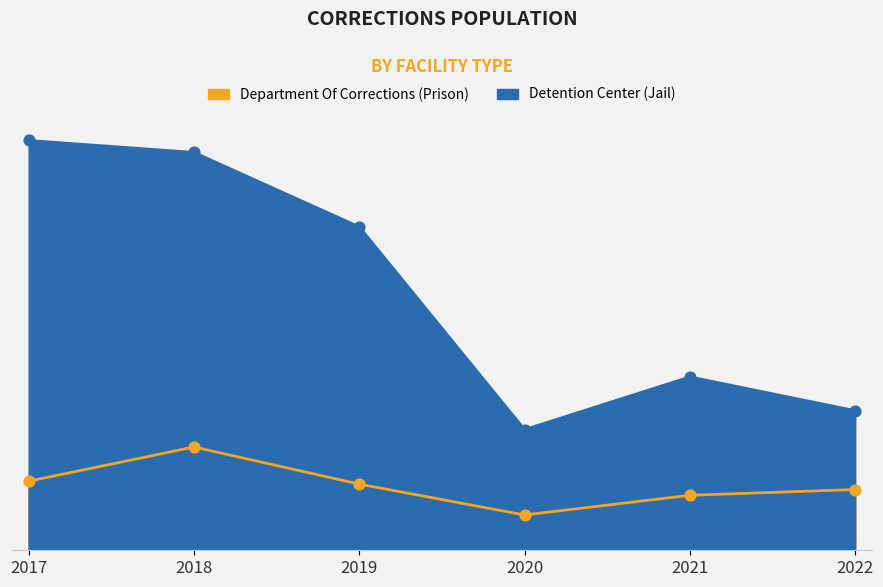

At how many categories does at least one series exceed 1130?

3